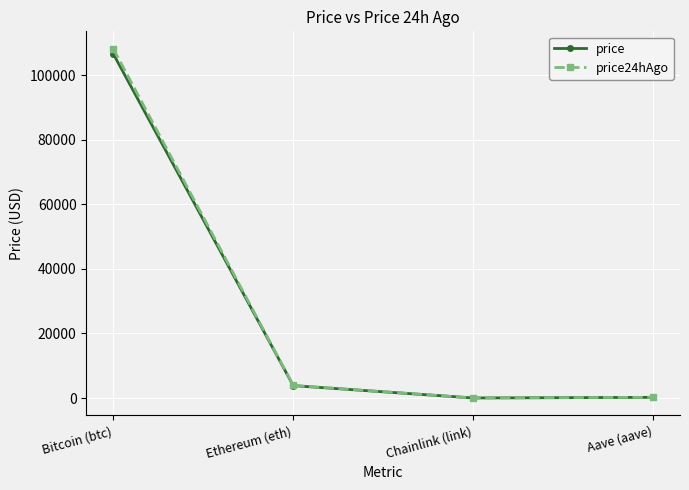

What is the maximum value shown in the chart?

108229.0